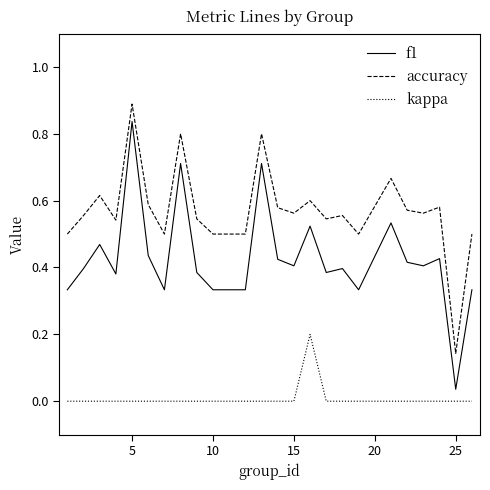

True or false: accuracy and kappa intersect in this chart.

False